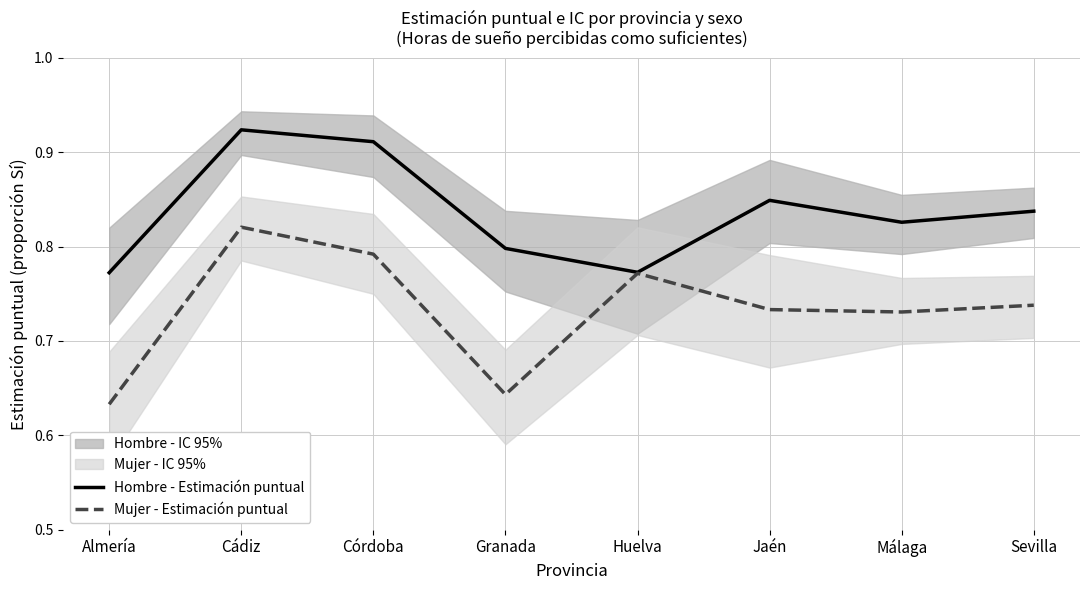

True or false: Mujer - Estimación puntual has a value of 0.7 at Jaén.

True